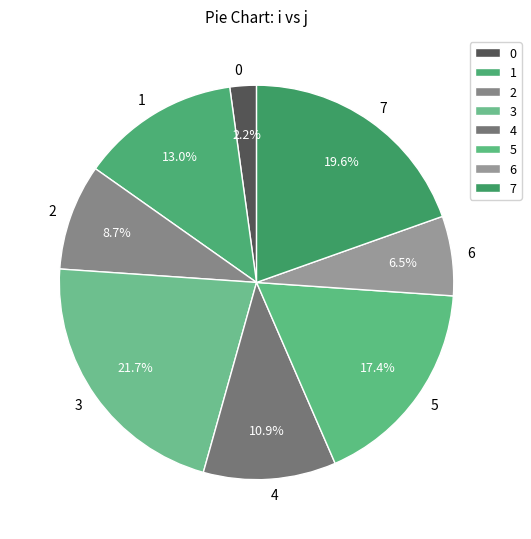

Rank the categories by value from highest to lowest.

3, 7, 5, 1, 4, 2, 6, 0